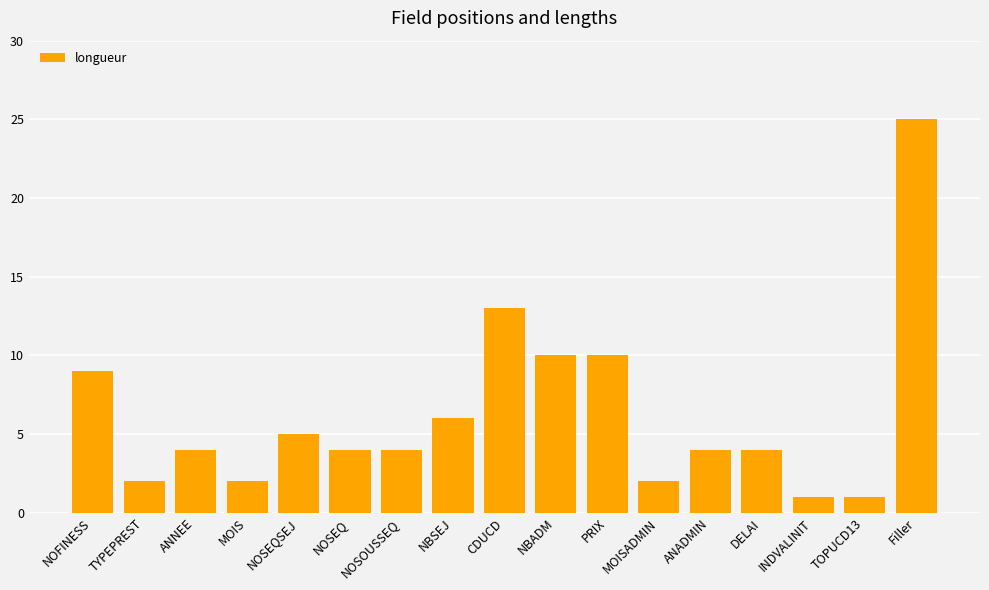

What is the greatest value displayed?

25